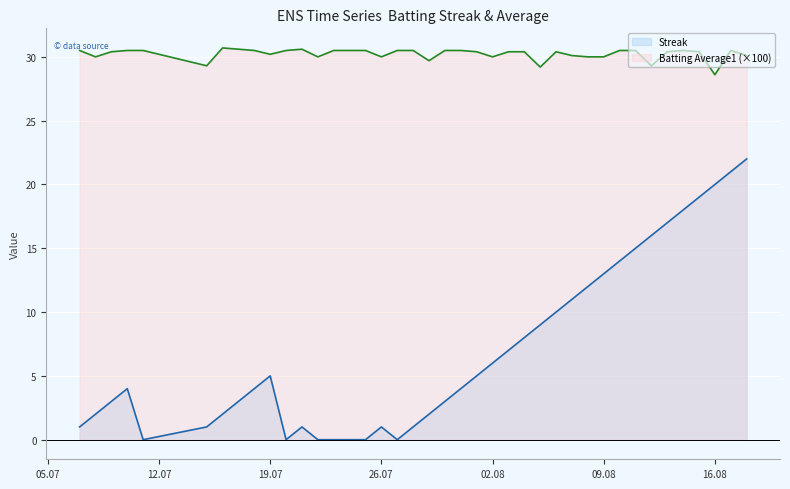

Between 2010-07-25 and 2010-08-13, which series saw the biggest shift?

Streak